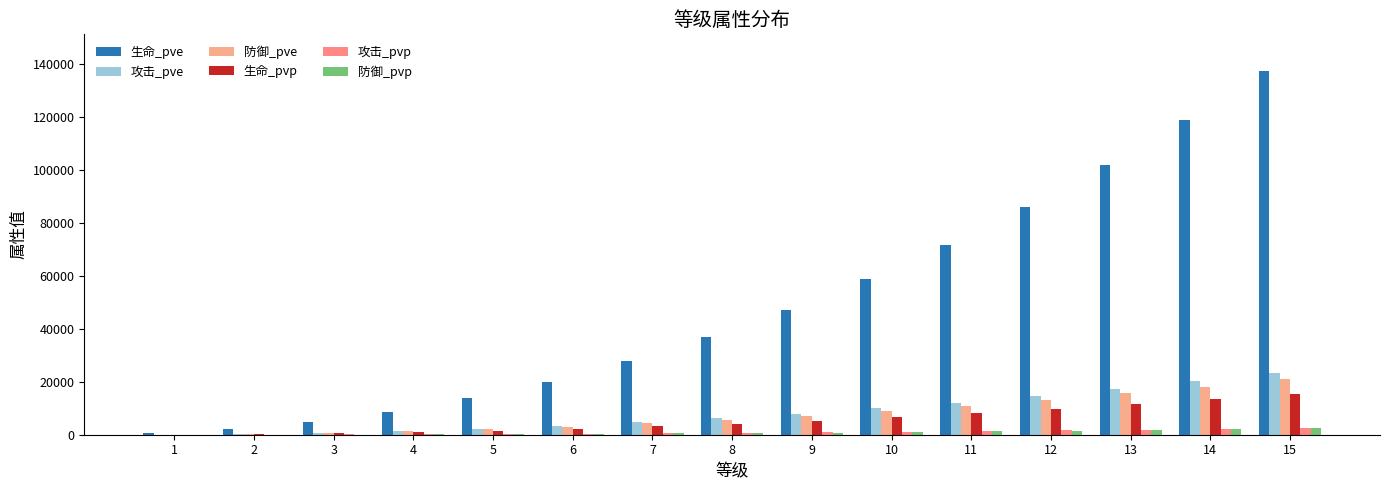

True or false: 攻击_pvp has a value of 192 at 7.

False